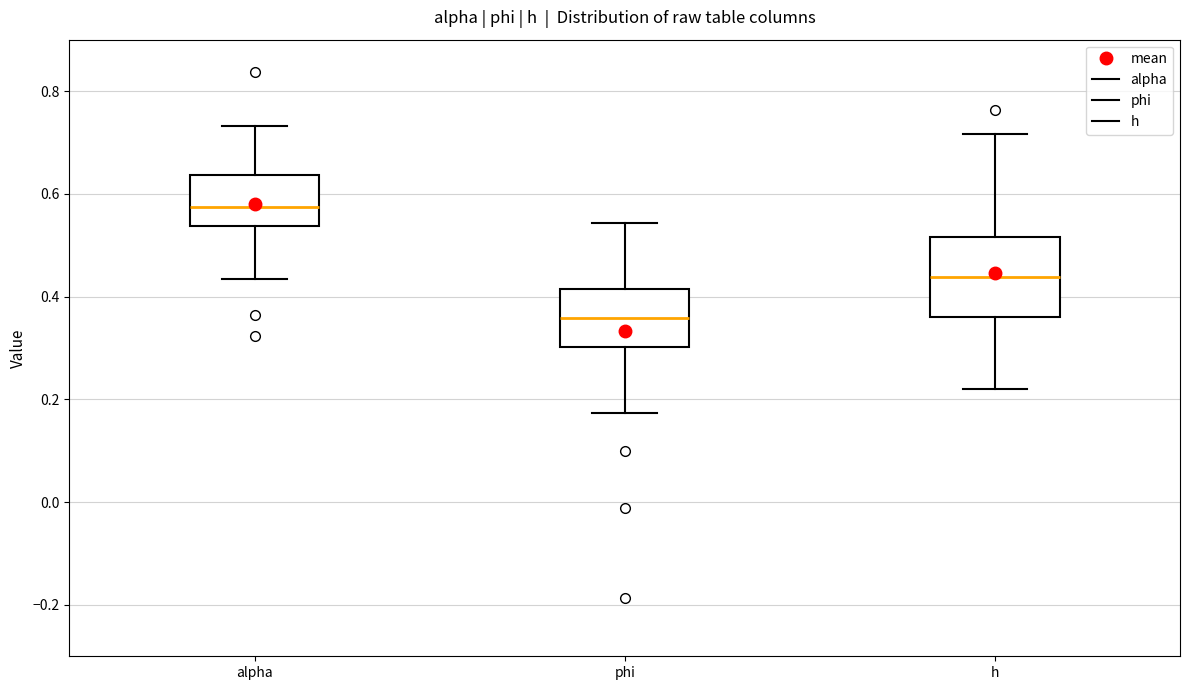

Where does the lower whisker of the box for h end on the y-axis? The values are not printed on the chart, so give them approximately, as read against the axis.

0.22